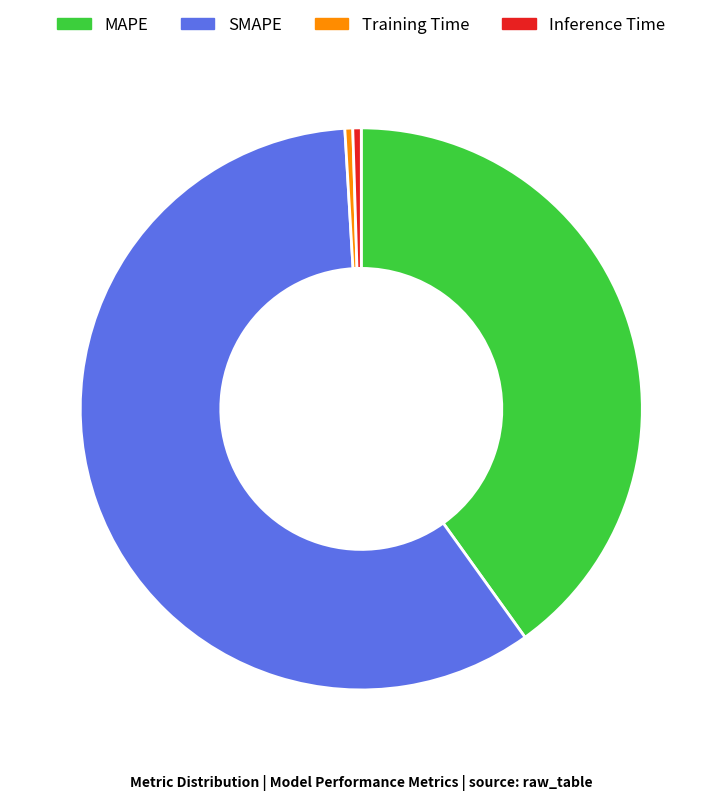

Which has a higher value, SMAPE or Training Time?

SMAPE